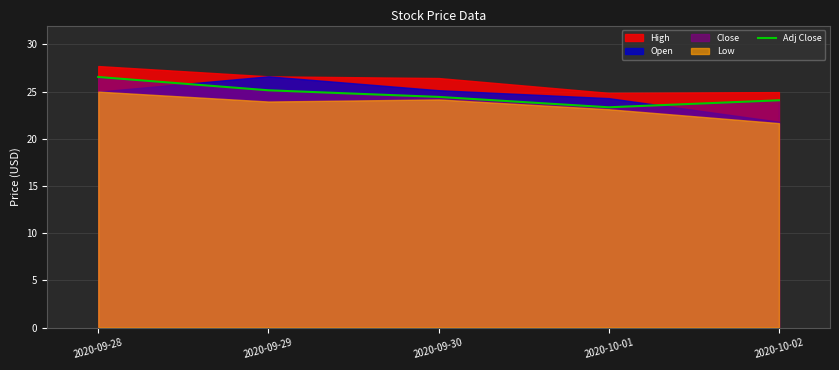

What is the average value?

24.7